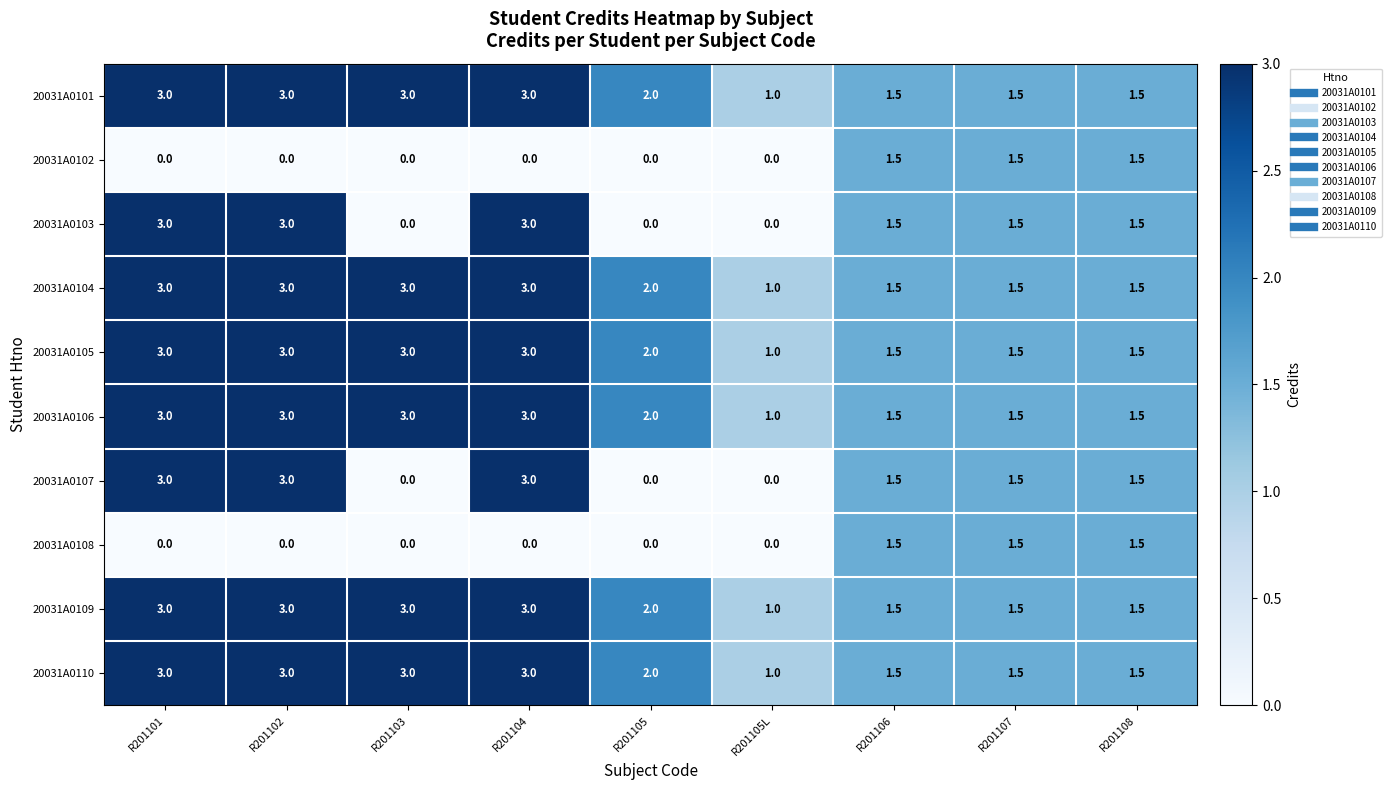

The 20031A0110 series shows 0.7 at R201105L. True or false?

False